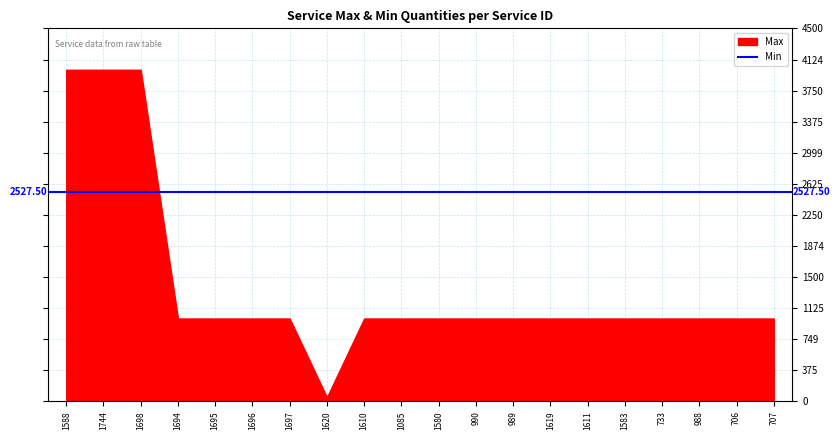

Does the chart have visible grid lines?

Yes